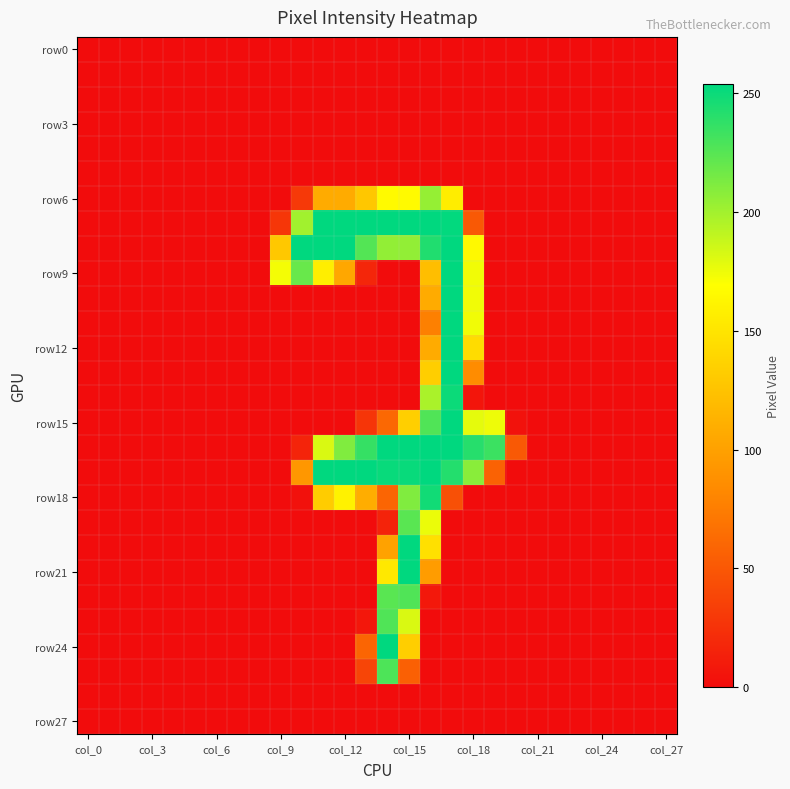

At which category is the sum across all series the highest?

17